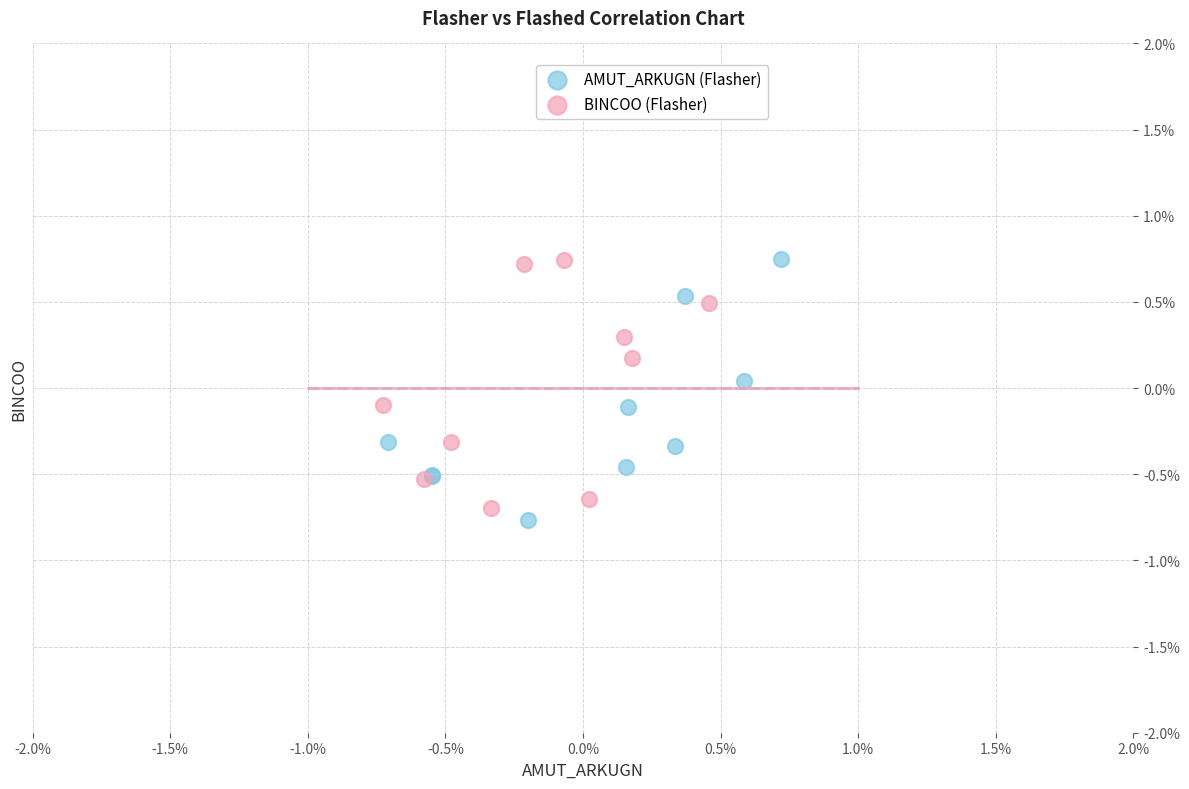

What are all the series names shown in the legend?

AMUT_ARKUGN (Flasher), BINCOO (Flasher)